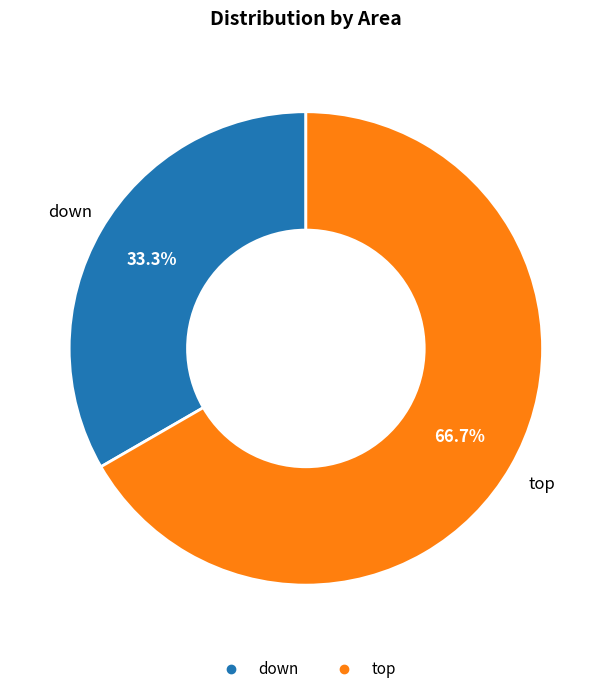

To the nearest percent, what percentage of the pie is down?

33%